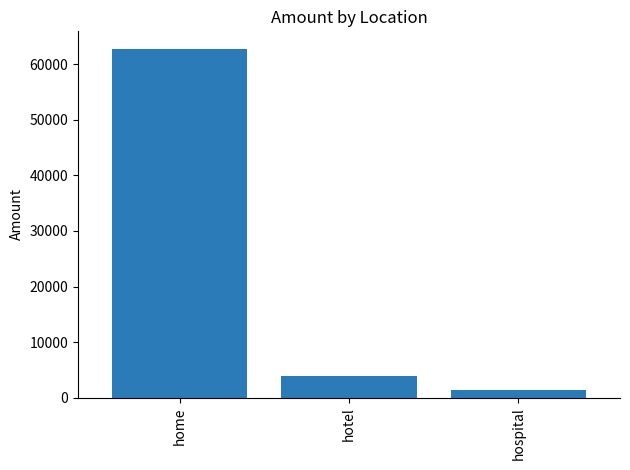

What is the difference between the maximum and second lowest values?

58970